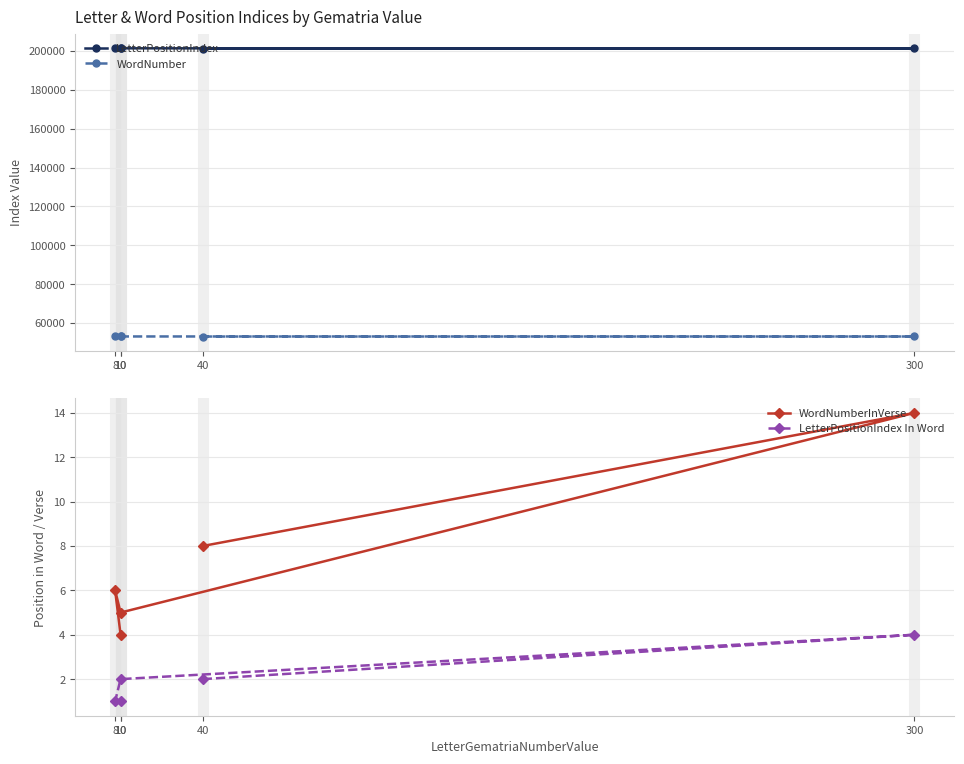

What is the spread (max minus min) of values at 300?

201272